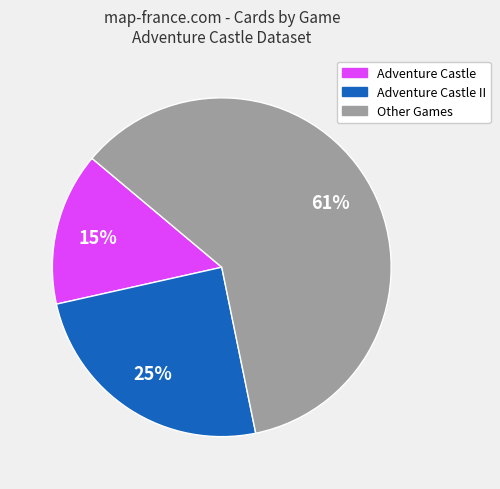

True or false: Adventure Castle II accounts for 19% of the total.

False